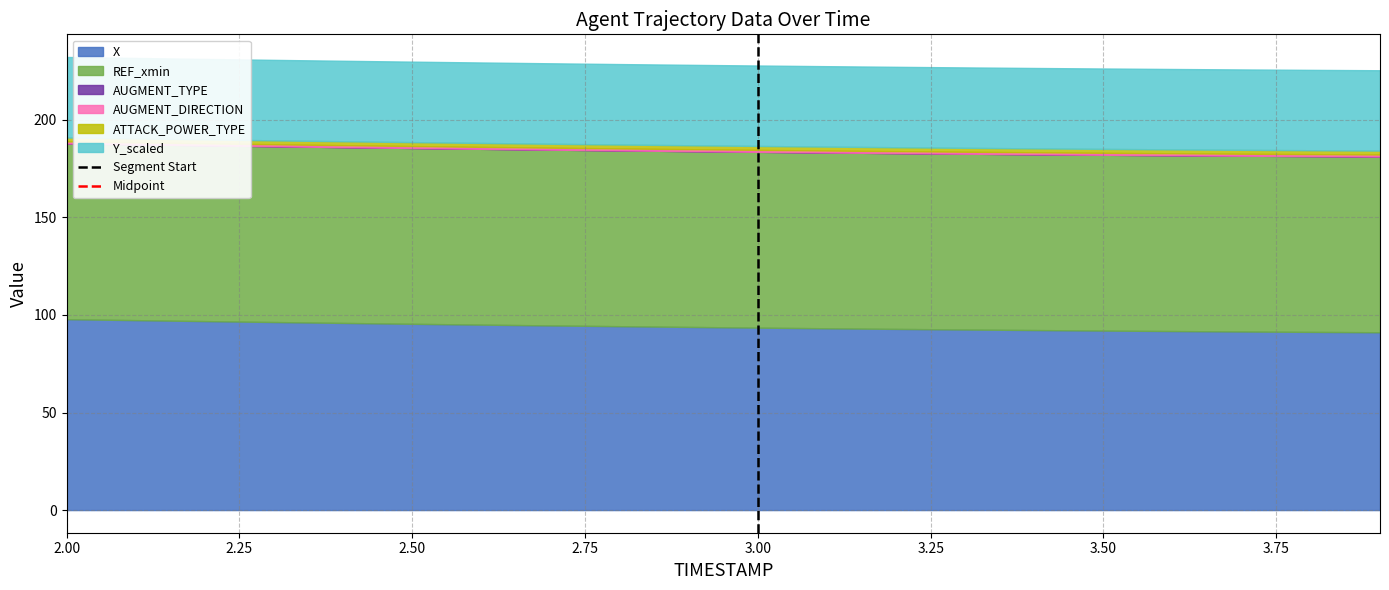

What is the highest value of the X series?

97.9